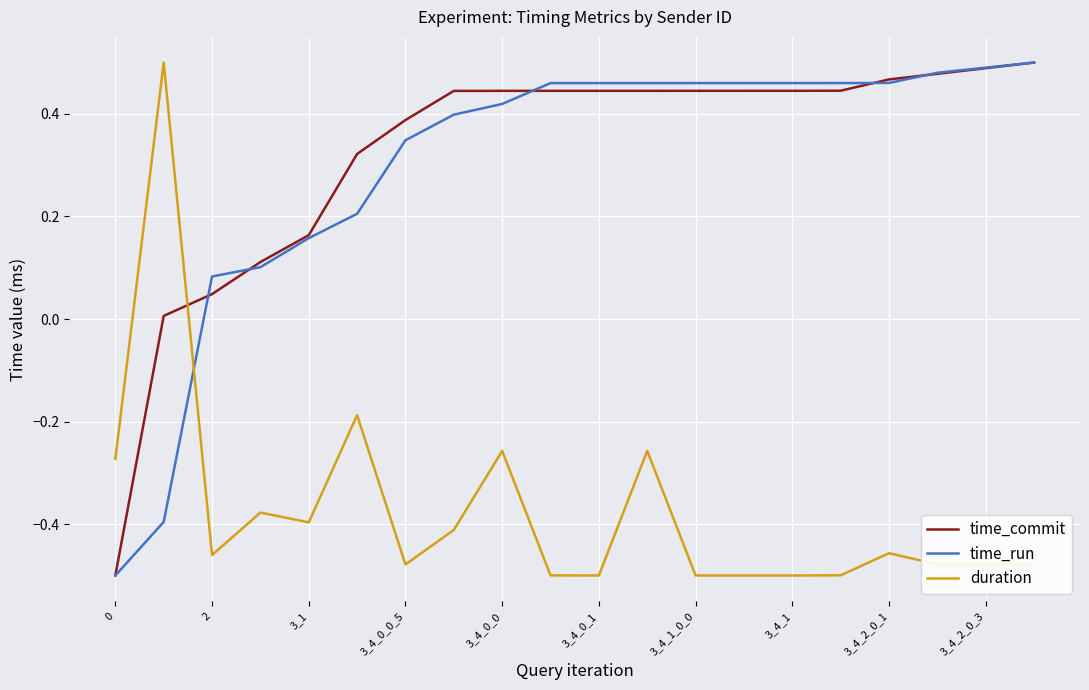

Which series ends up on top after the final intersection of time_commit and duration?

time_commit